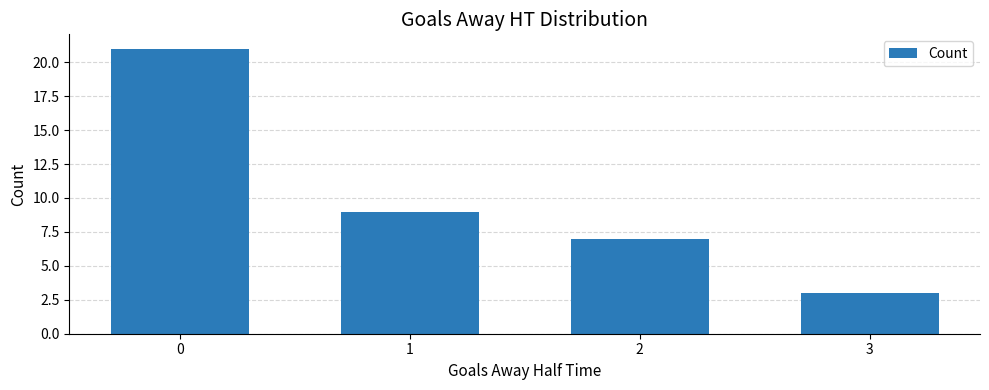

Does the chart contain stacked bars?

No